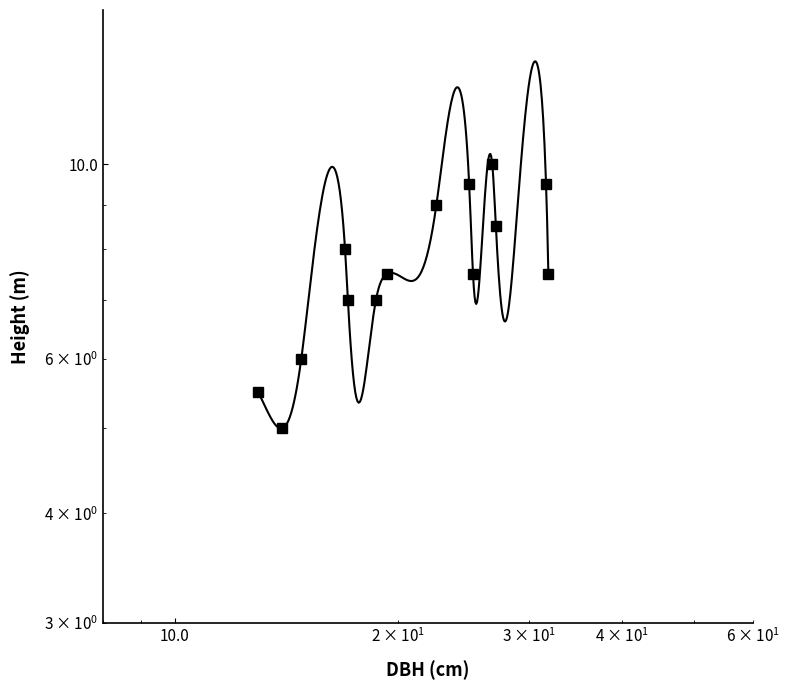

Reading left to right, extract all data points from this chart.

5.5	5.0	6.0	8.0	7.0	7.0	7.5	9.0	9.5	7.5	10.0	8.5	9.5	7.5